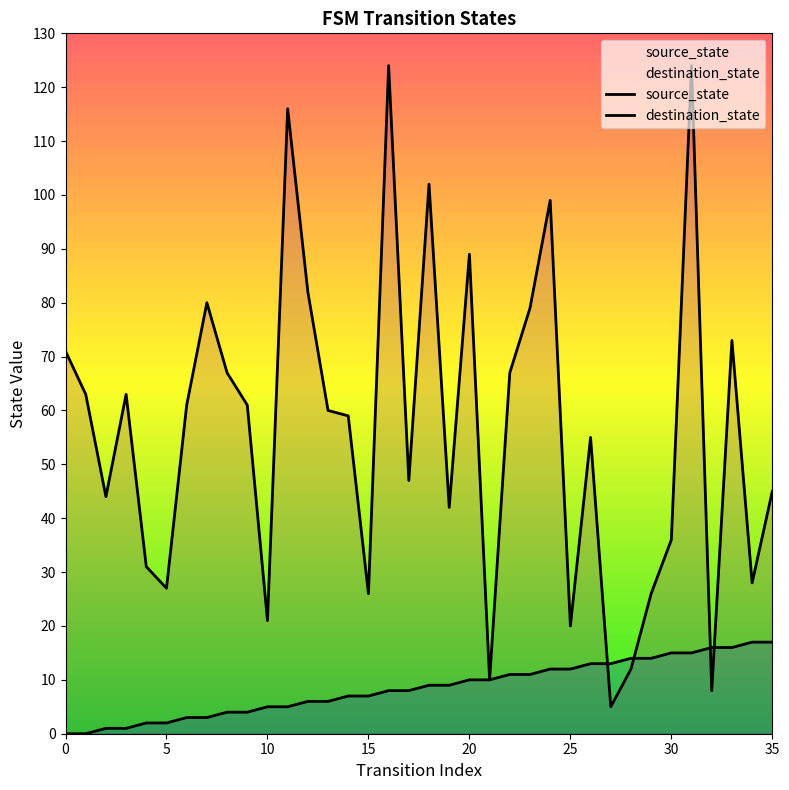

What is the difference between the highest and lowest values at 18?

93